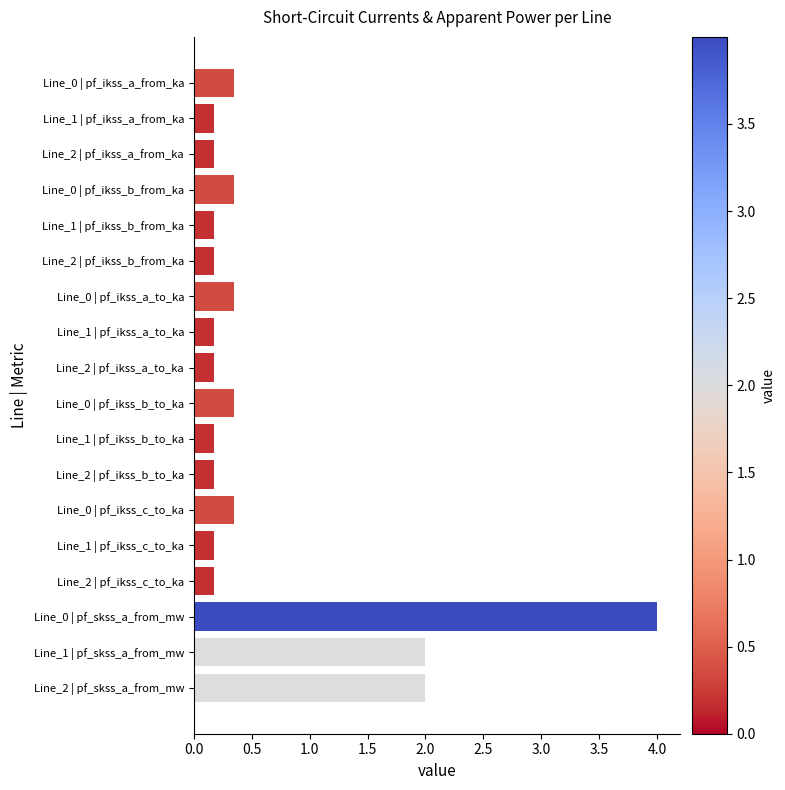

How many bars are there in total?

18